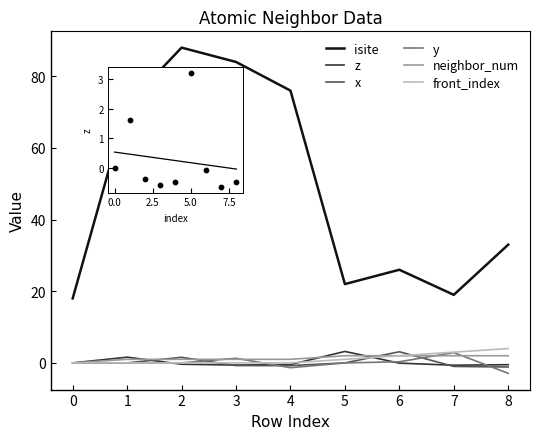

What are all the series names shown in the legend?

isite, z, x, y, neighbor_num, front_index